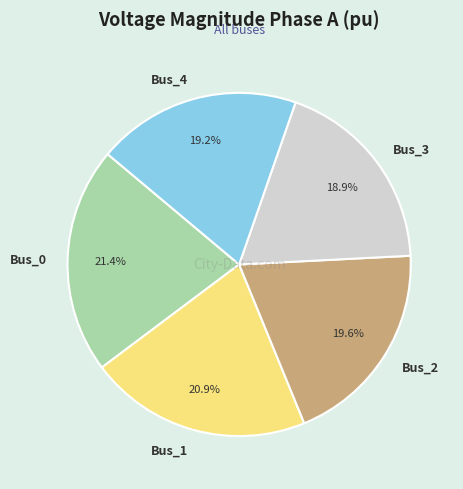

To the nearest percent, what portion does Bus_4 represent?

19%